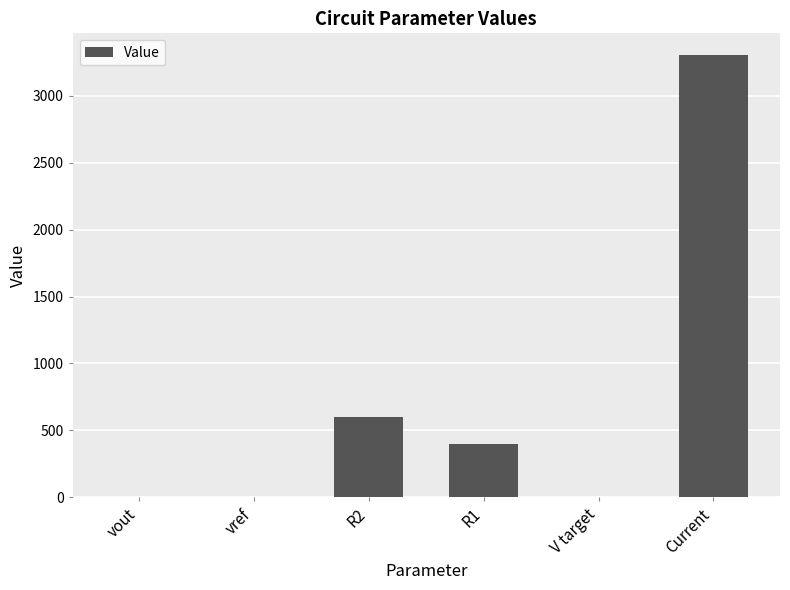

What is the greatest value displayed?

3300.0